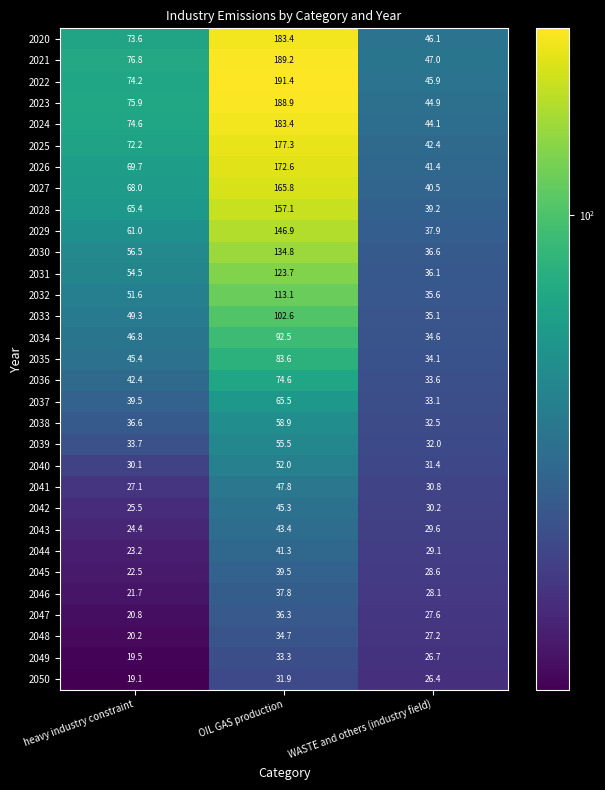

Between heavy industry constraint and WASTE and others (industry field), which series saw the biggest shift?

2023